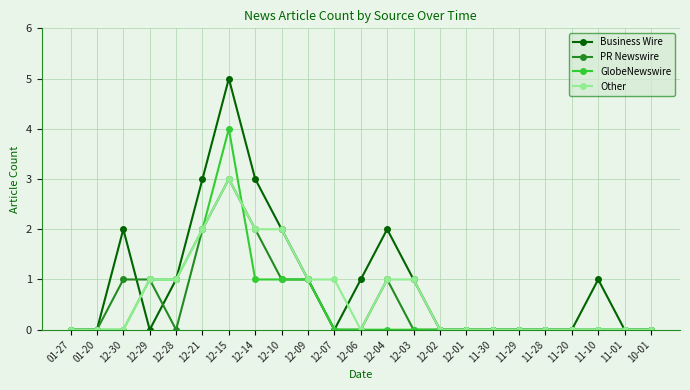

Reading left to right, what are all the values shown in this chart?

Business Wire: 01-27=0	01-20=0	12-30=2	12-29=0	12-28=1	12-21=3	12-15=5	12-14=3	12-10=2	12-09=1	12-07=0	12-06=1	12-04=2	12-03=1	12-02=0	12-01=0	11-30=0	11-29=0	11-28=0	11-20=0	11-10=1	11-01=0	10-01=0
PR Newswire: 01-27=0	01-20=0	12-30=1	12-29=1	12-28=0	12-21=2	12-15=3	12-14=2	12-10=1	12-09=1	12-07=0	12-06=0	12-04=1	12-03=0	12-02=0	12-01=0	11-30=0	11-29=0	11-28=0	11-20=0	11-10=0	11-01=0	10-01=0
GlobeNewswire: 01-27=0	01-20=0	12-30=0	12-29=1	12-28=1	12-21=2	12-15=4	12-14=1	12-10=1	12-09=1	12-07=0	12-06=0	12-04=0	12-03=0	12-02=0	12-01=0	11-30=0	11-29=0	11-28=0	11-20=0	11-10=0	11-01=0	10-01=0
Other: 01-27=0	01-20=0	12-30=0	12-29=1	12-28=1	12-21=2	12-15=3	12-14=2	12-10=2	12-09=1	12-07=1	12-06=0	12-04=1	12-03=1	12-02=0	12-01=0	11-30=0	11-29=0	11-28=0	11-20=0	11-10=0	11-01=0	10-01=0